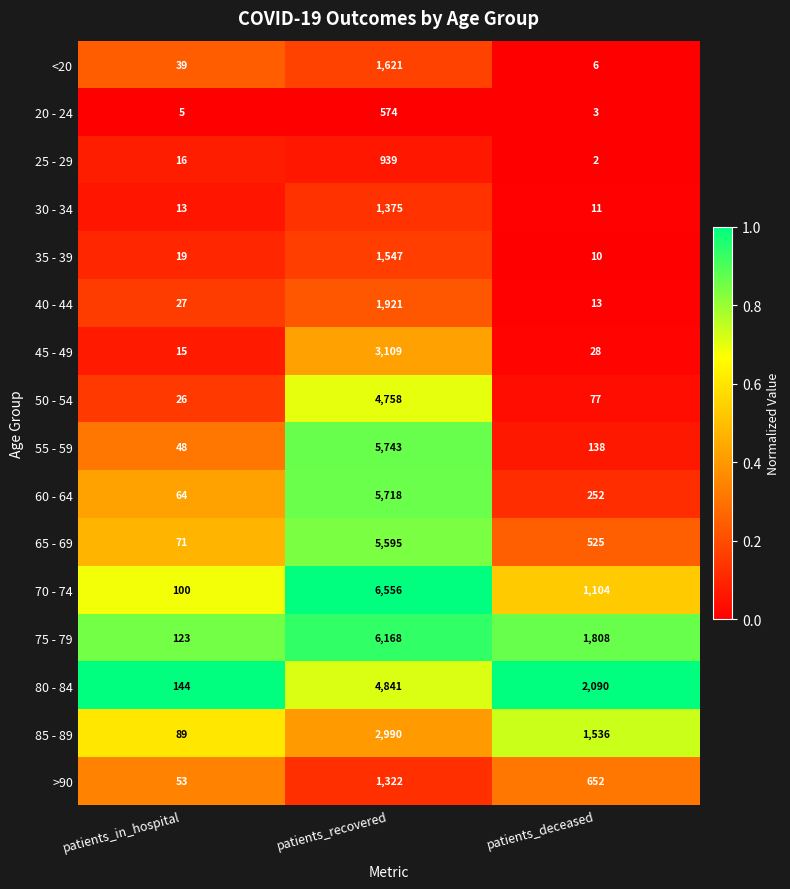

At which label does 85 - 89 reach its minimum?

patients_in_hospital